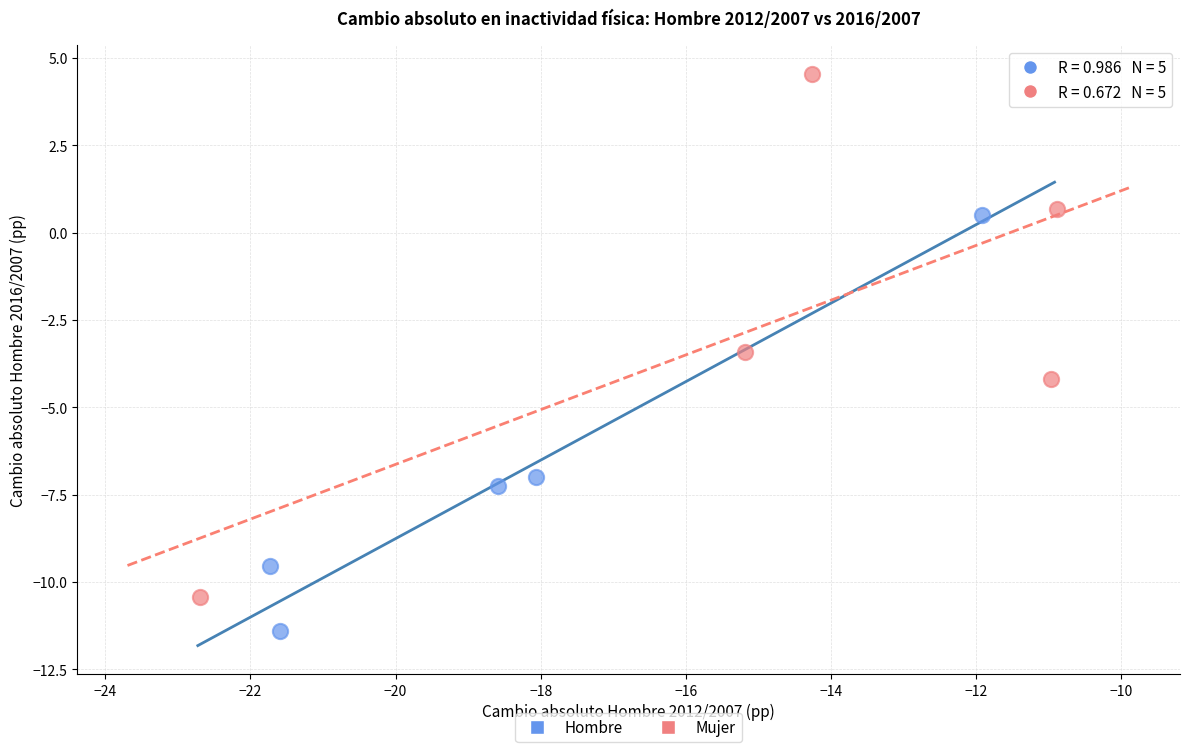

What are all the series names shown in the legend?

Hombre, Mujer